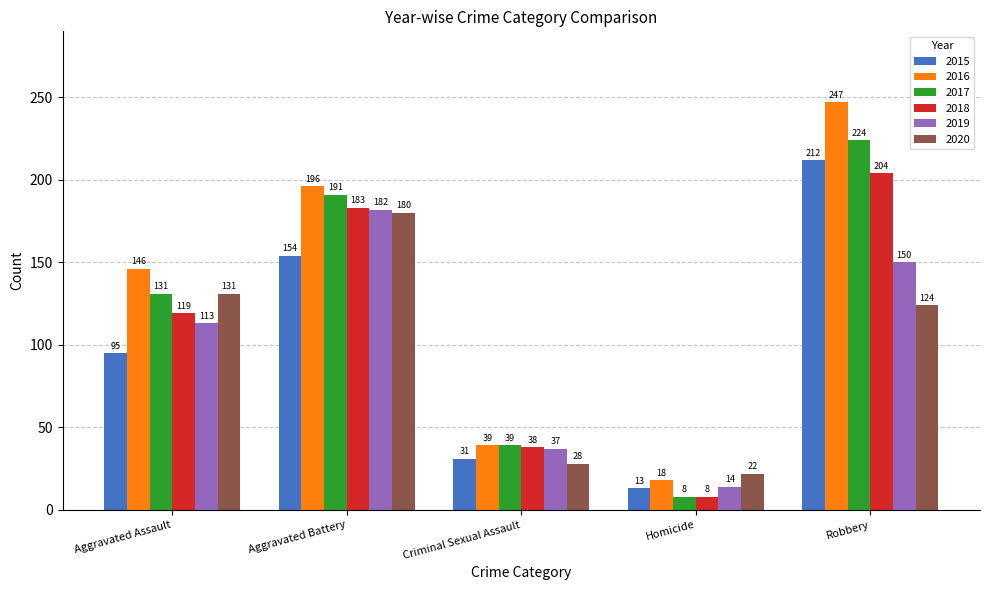

What is the maximum value shown in the chart?

247